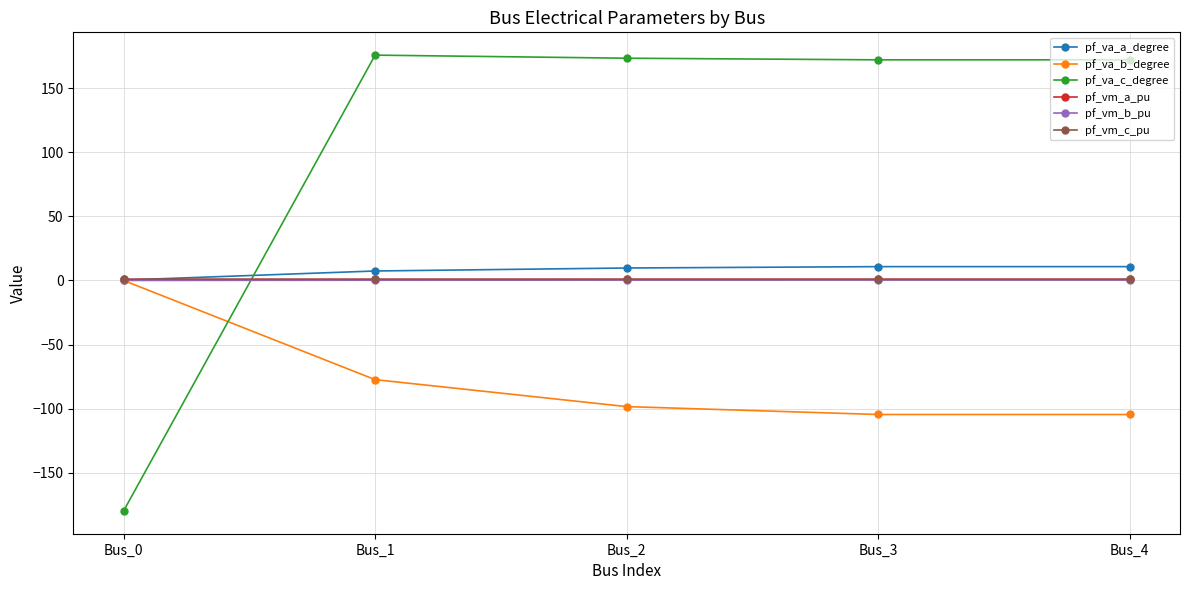

What is the value of the pf_va_c_degree point at the 3rd from the left?

173.3